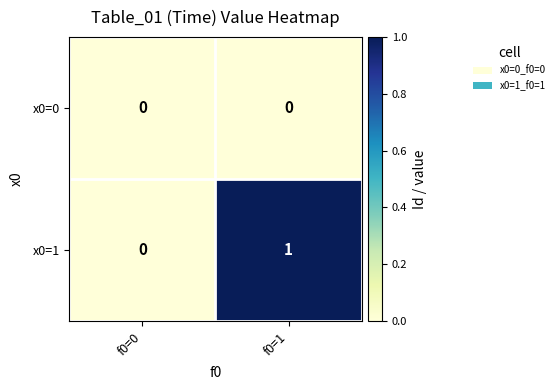

Which series has the widest spread of values?

x0=1